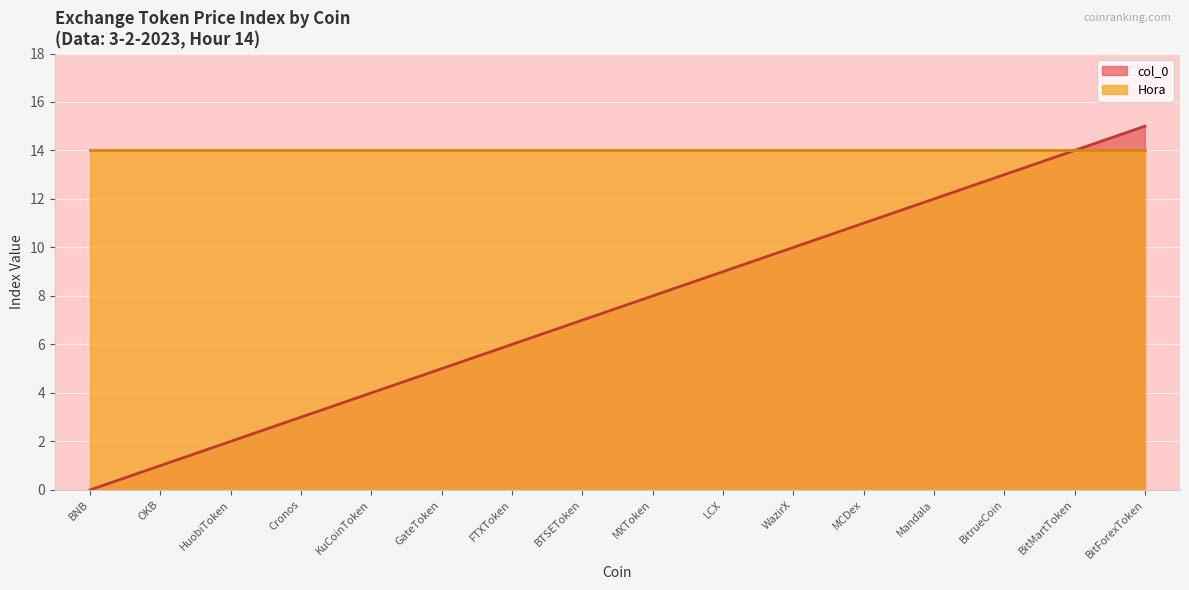

What is the difference between the values at BitForexToken and MCDex?

4